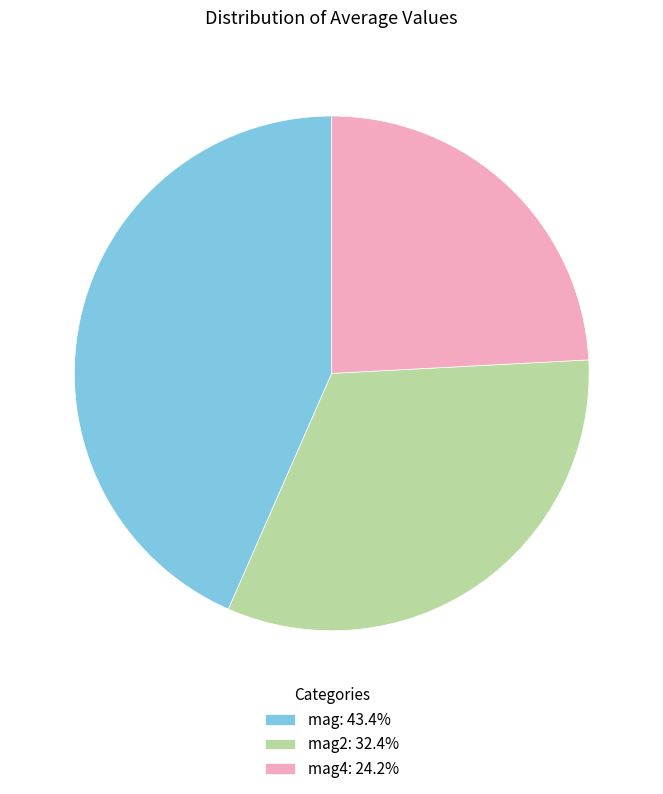

Does mag4: 24.2% represent more than half of the total?

No